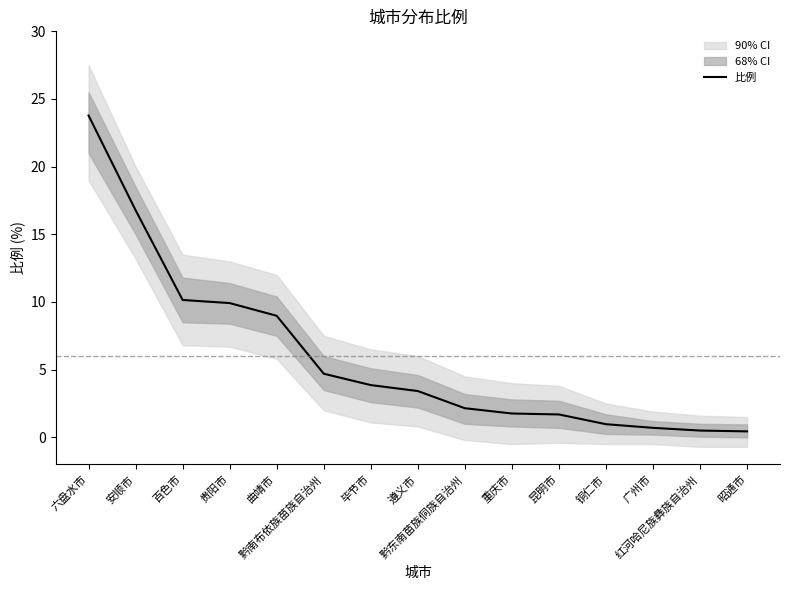

Where is the data nearest to the value 12?

百色市